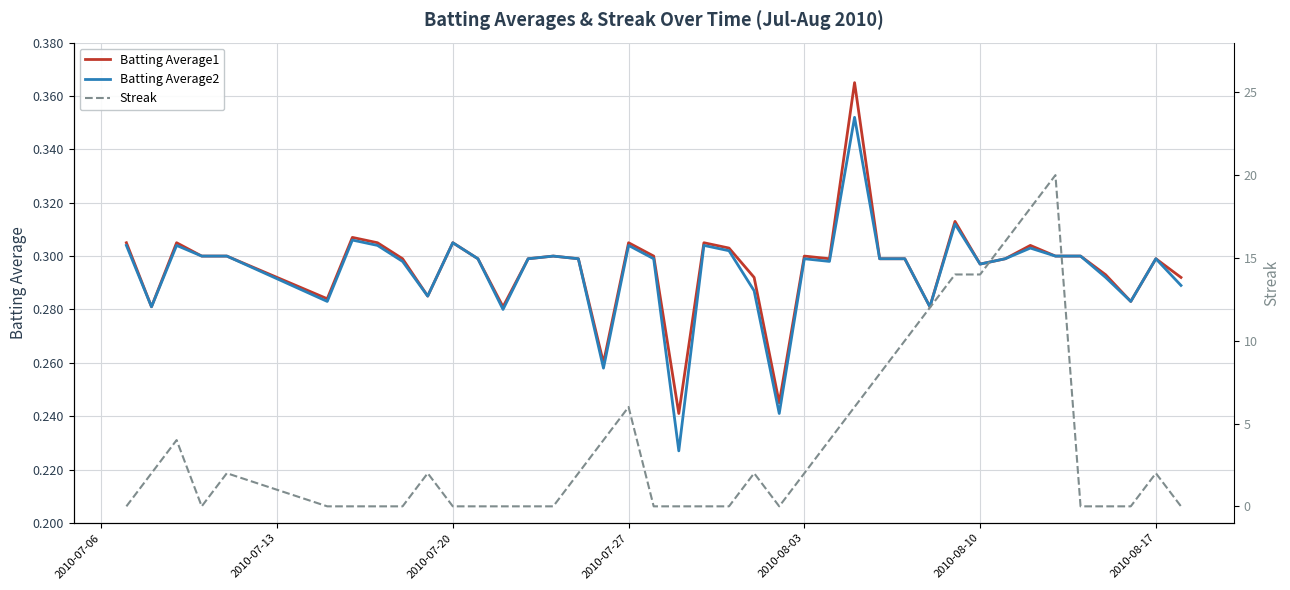

True or false: Batting Average2 has a value of 0.3 at 2010-08-03.

True